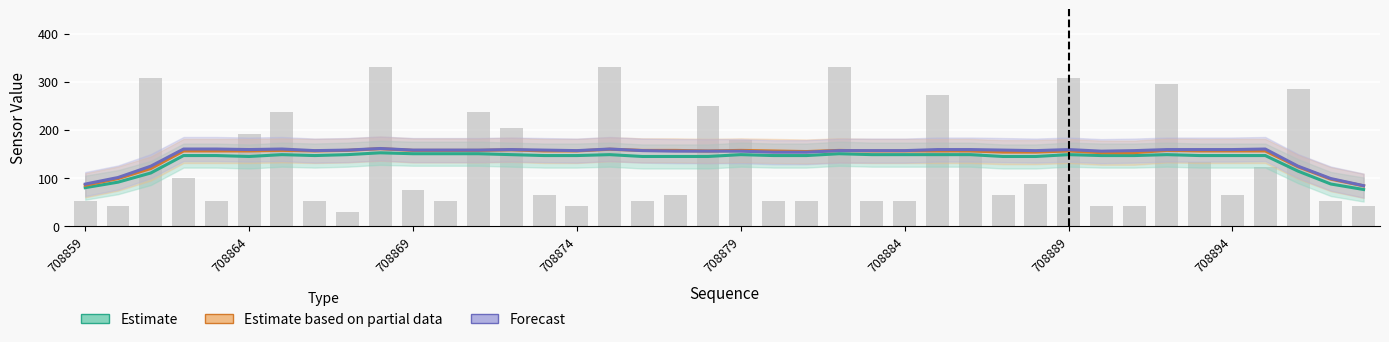

The value of Forecast at 33 is 266.1. True or false?

False